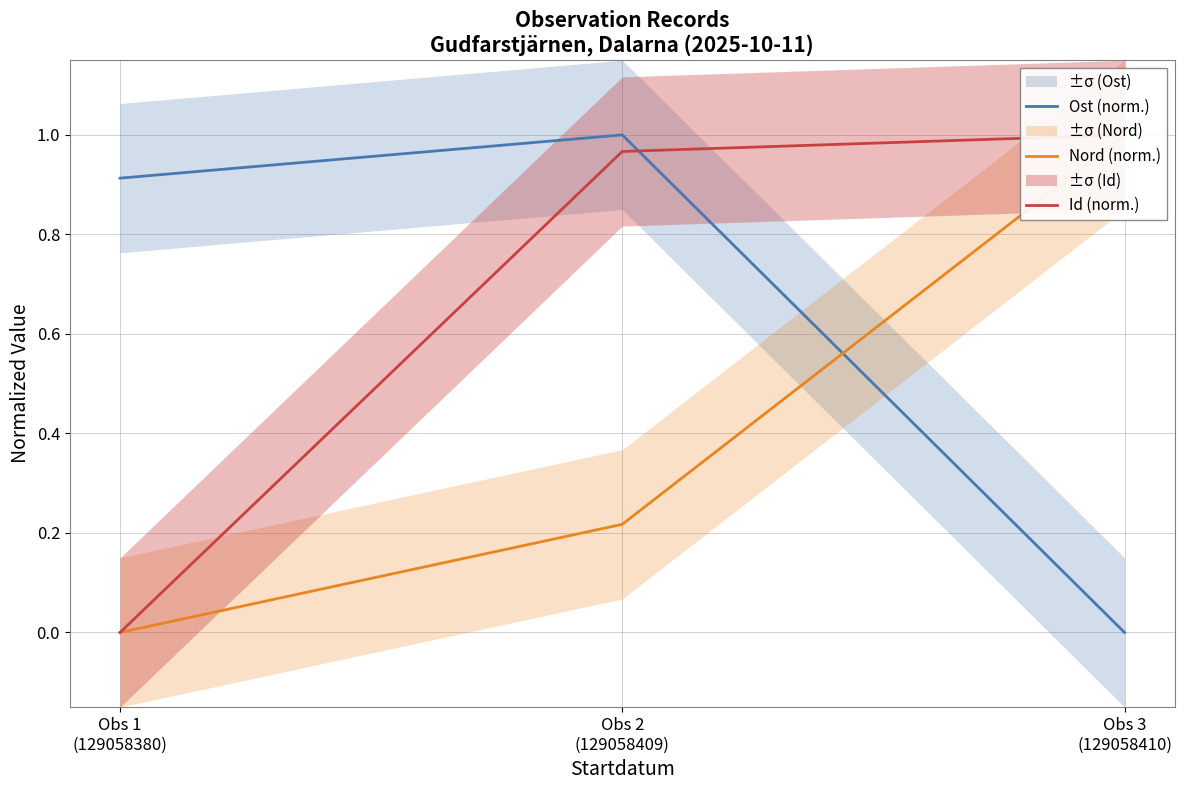

How many categories are shown in the chart?

3